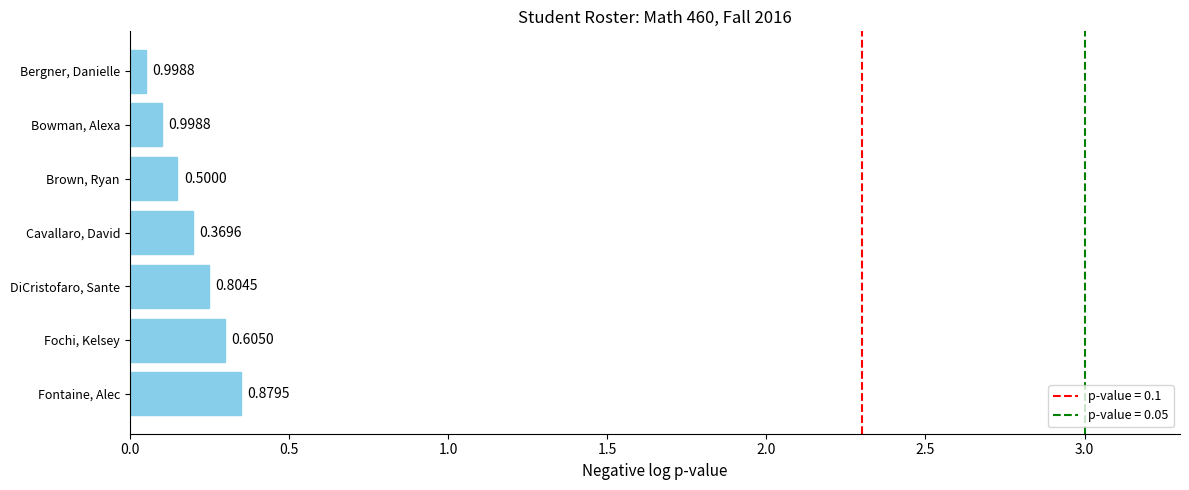

How many bars are there in total?

7